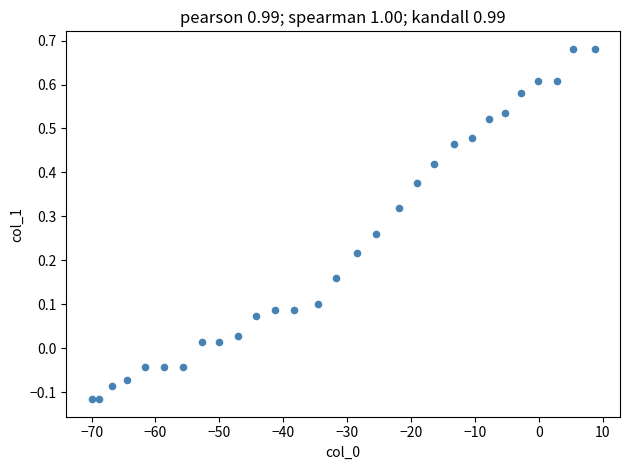

What is the range of Y values (max minus min)?

0.8